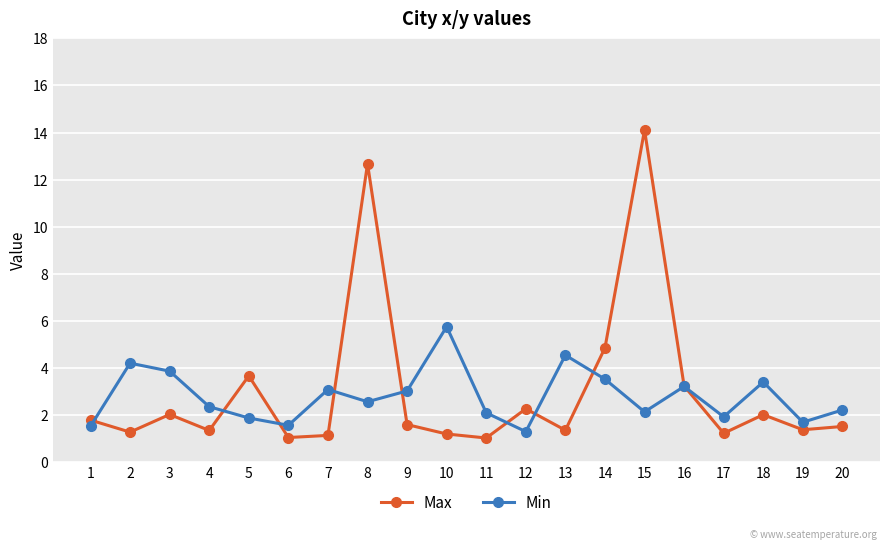

What value does the Max series have at 8?

12.7